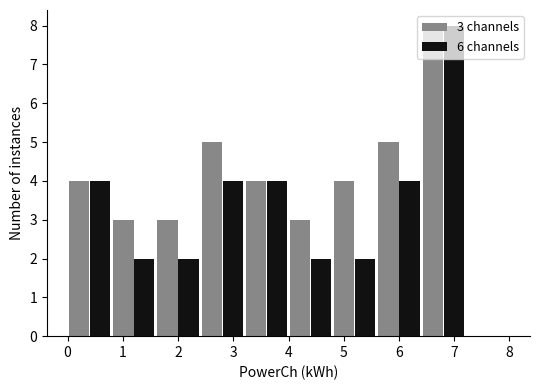

In the 3 channels series, which range on the x-axis has the tallest bar?

6.4 to 7.2